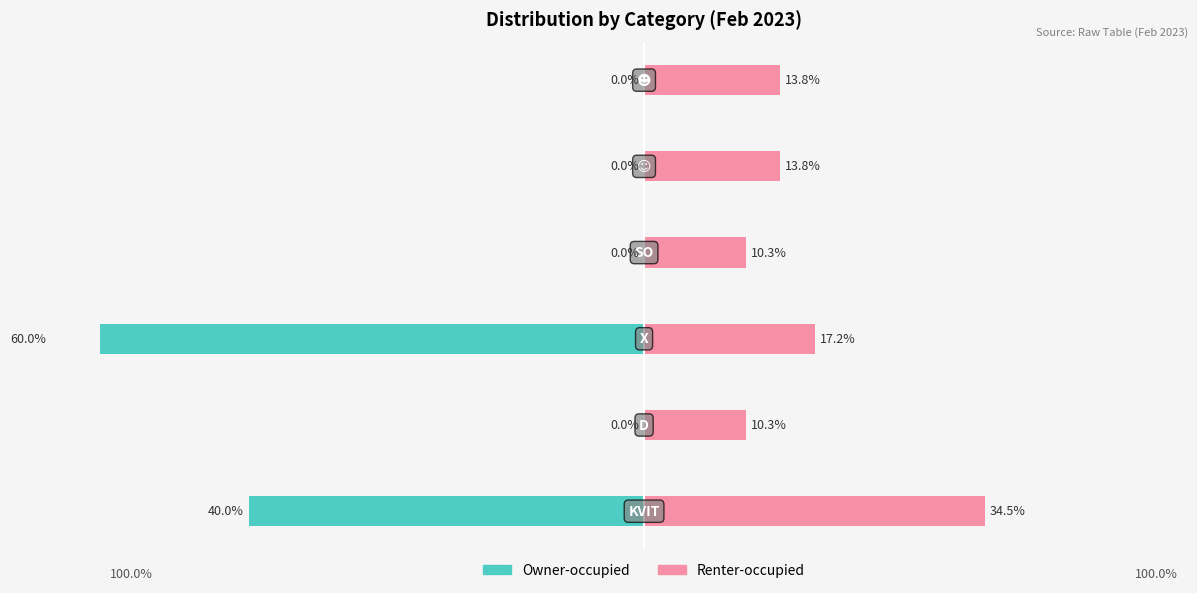

What is the value of the Renter-occupied bar at the 6th from the left?

13.8